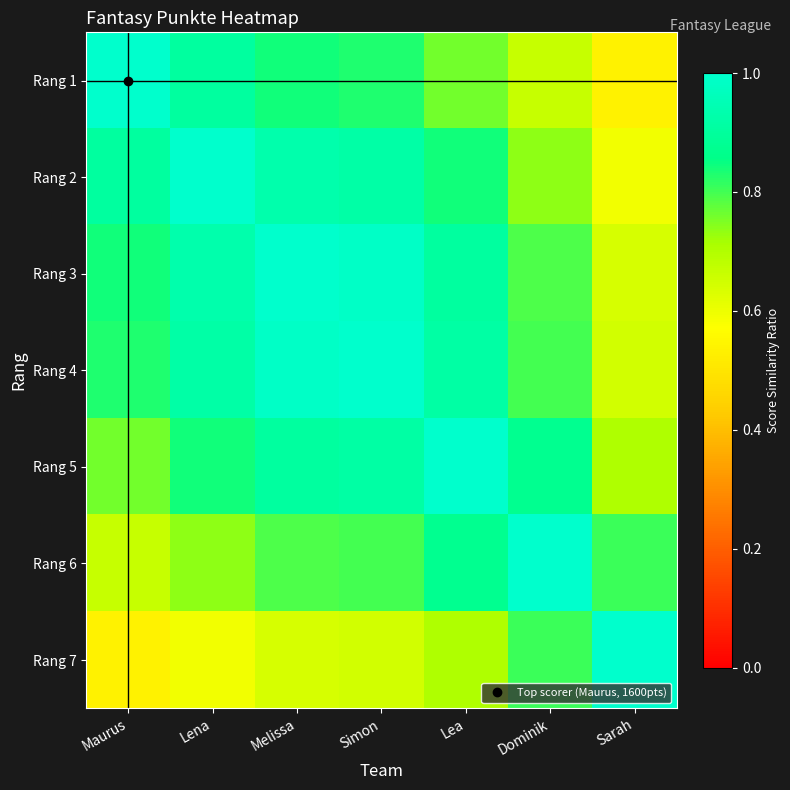

Reading left to right, what are all the values shown in this chart?

Rang 1: Maurus=1.0	Lena=0.9	Melissa=0.8	Simon=0.8	Lea=0.8	Dominik=0.7	Sarah=0.5
Rang 2: Maurus=0.9	Lena=1.0	Melissa=0.9	Simon=0.9	Lea=0.8	Dominik=0.7	Sarah=0.6
Rang 3: Maurus=0.8	Lena=0.9	Melissa=1.0	Simon=1.0	Lea=0.9	Dominik=0.8	Sarah=0.6
Rang 4: Maurus=0.8	Lena=0.9	Melissa=1.0	Simon=1.0	Lea=0.9	Dominik=0.8	Sarah=0.6
Rang 5: Maurus=0.8	Lena=0.8	Melissa=0.9	Simon=0.9	Lea=1.0	Dominik=0.9	Sarah=0.7
Rang 6: Maurus=0.7	Lena=0.7	Melissa=0.8	Simon=0.8	Lea=0.9	Dominik=1.0	Sarah=0.8
Rang 7: Maurus=0.5	Lena=0.6	Melissa=0.6	Simon=0.6	Lea=0.7	Dominik=0.8	Sarah=1.0